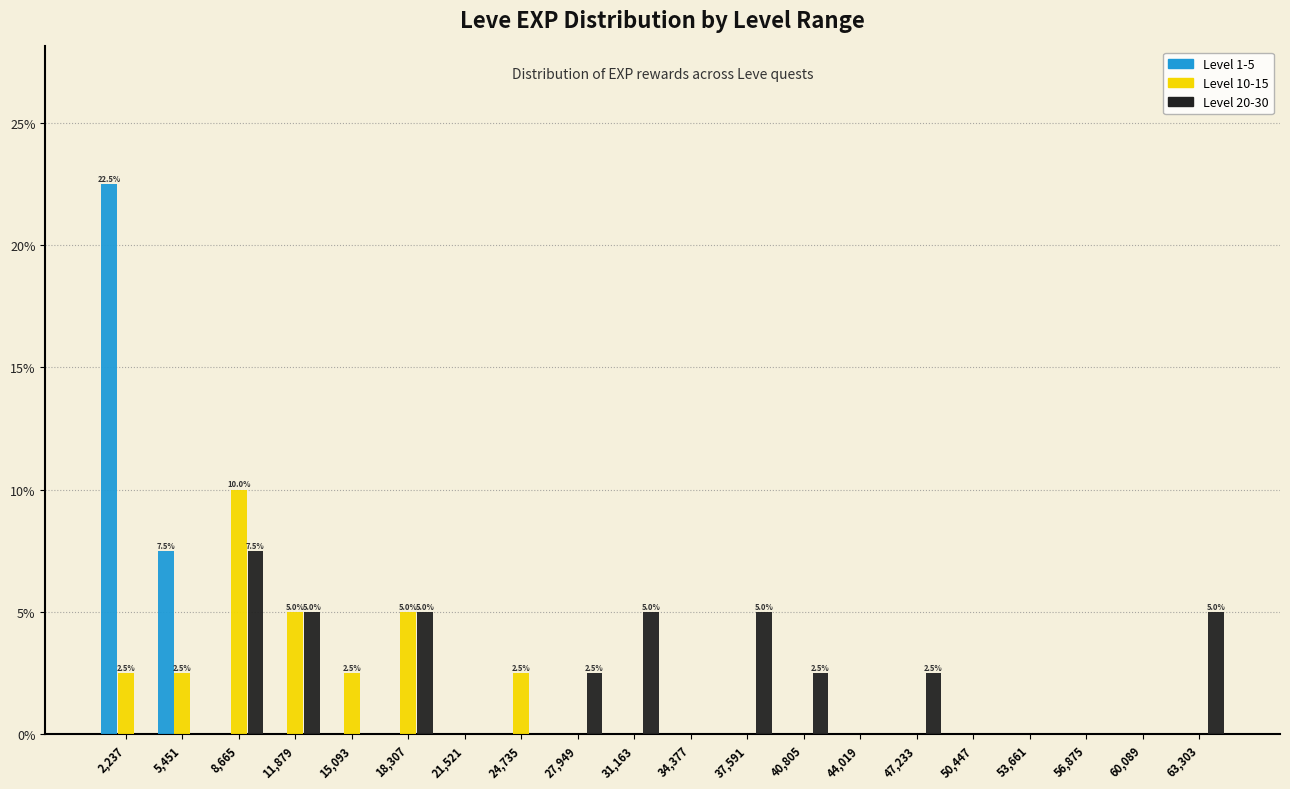

In the Level 10-15 series, which range on the x-axis has the tallest bar?

7000 to 10500